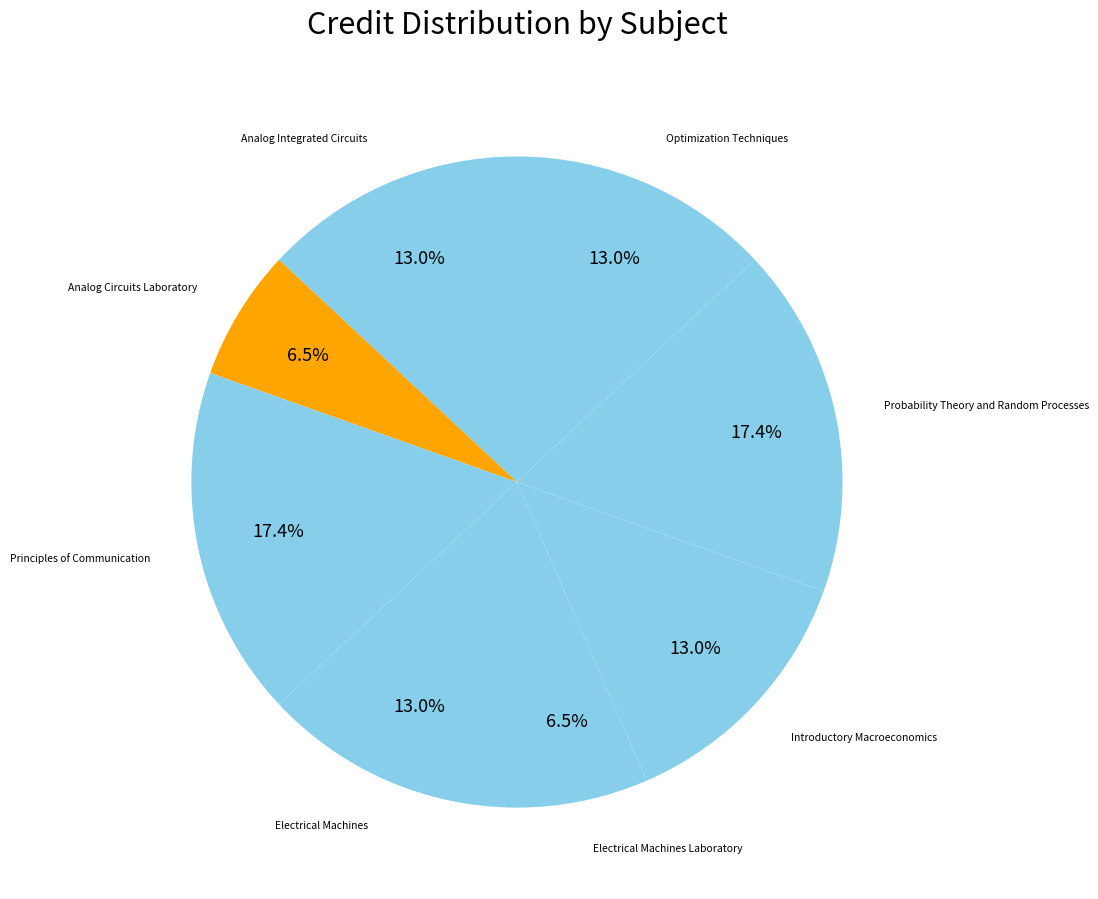

To the nearest percent, what percentage of the pie is Probability Theory and Random Processes?

17%